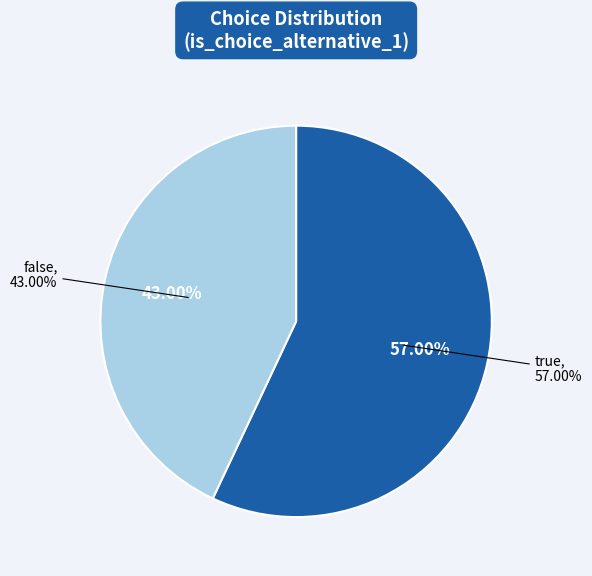

What is the change in value from true to false?

-14